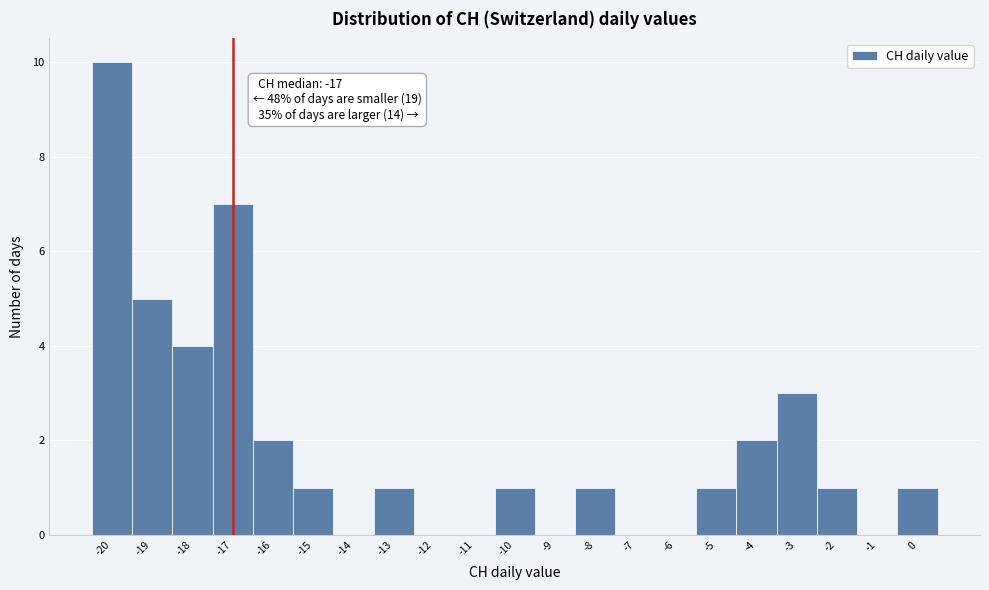

Over which range of the x-axis is the bar tallest?

-20.5 to -19.5